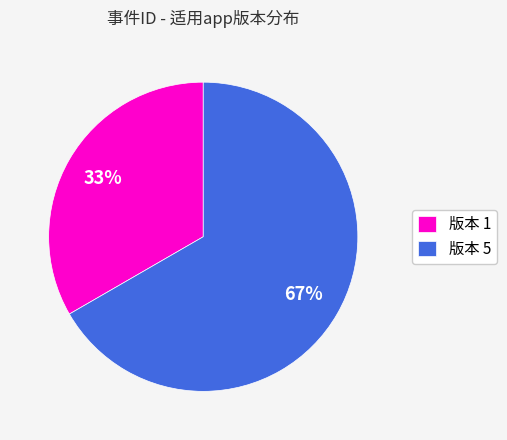

Rank the categories by value from lowest to highest.

版本 1, 版本 5